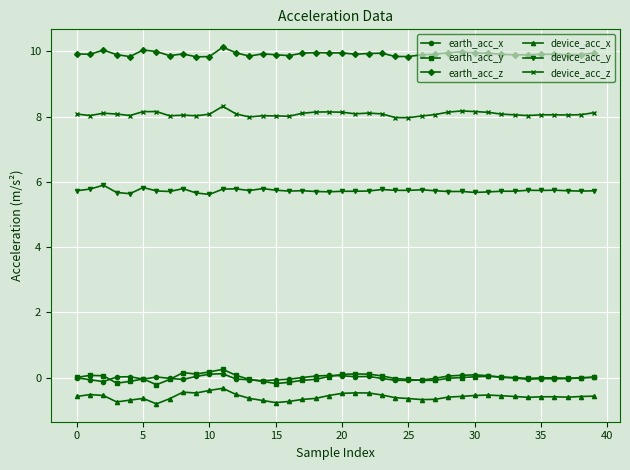

True or false: device_acc_z and earth_acc_z cross at least once.

False